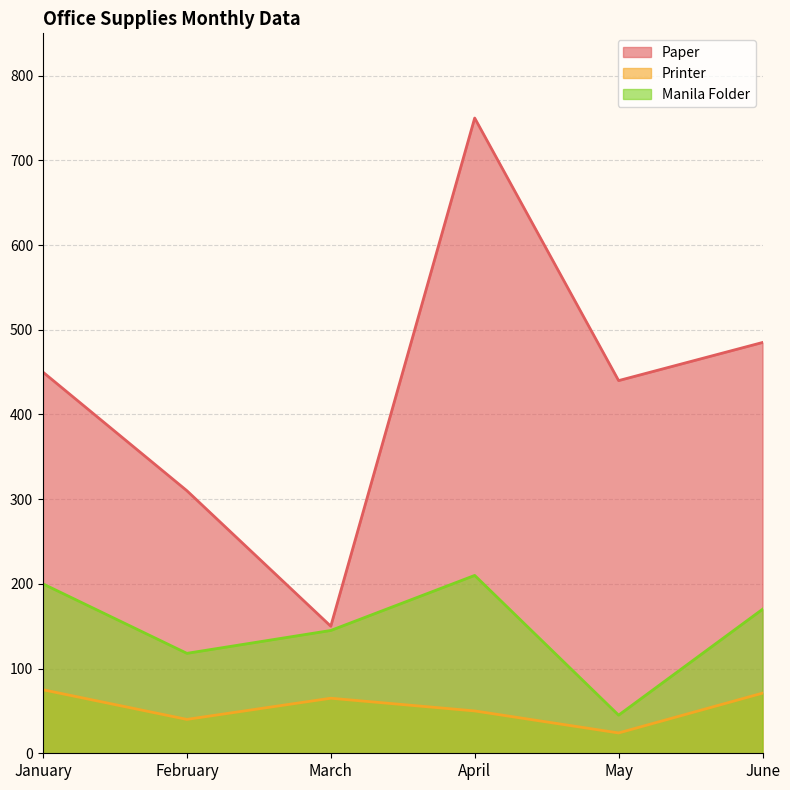

True or false: Manila Folder and Printer cross at least once.

False